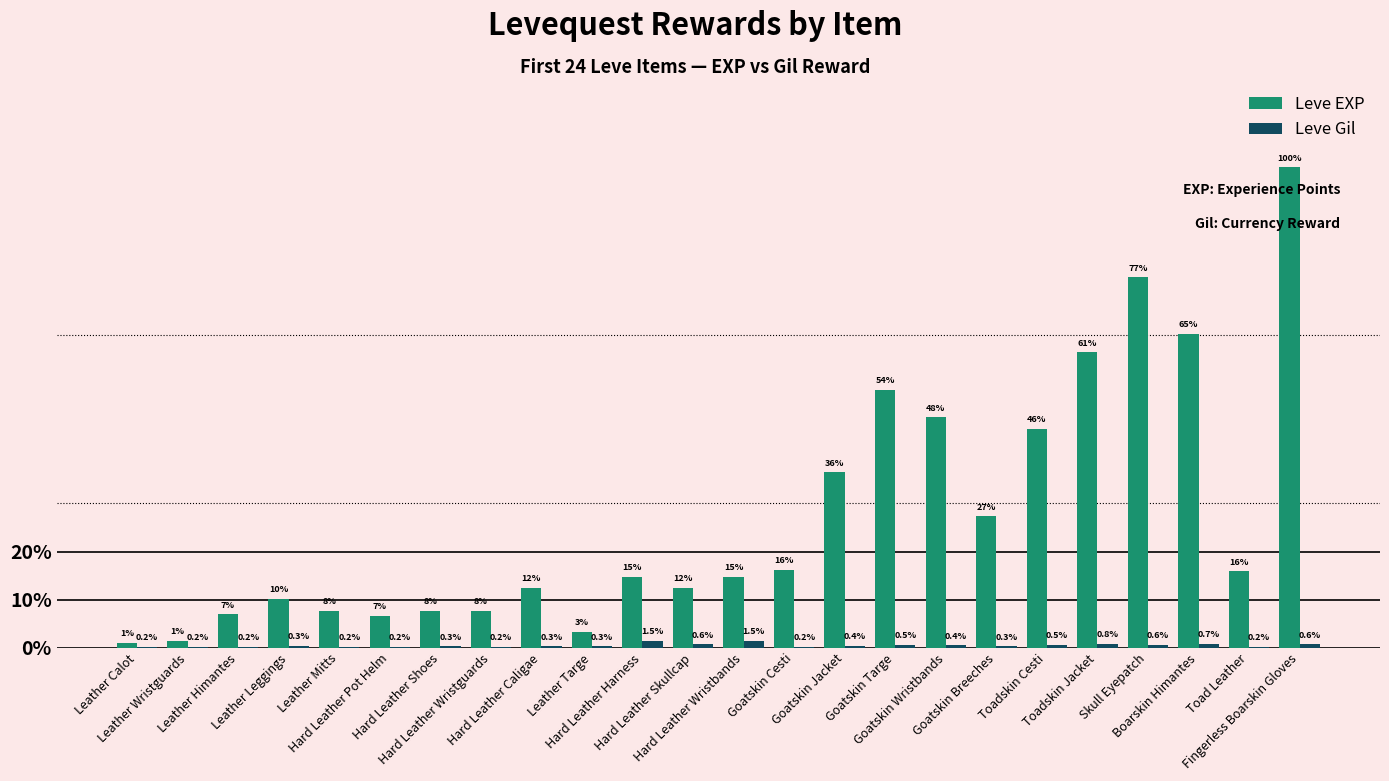

What are all the series names shown in the legend?

Leve EXP, Leve Gil